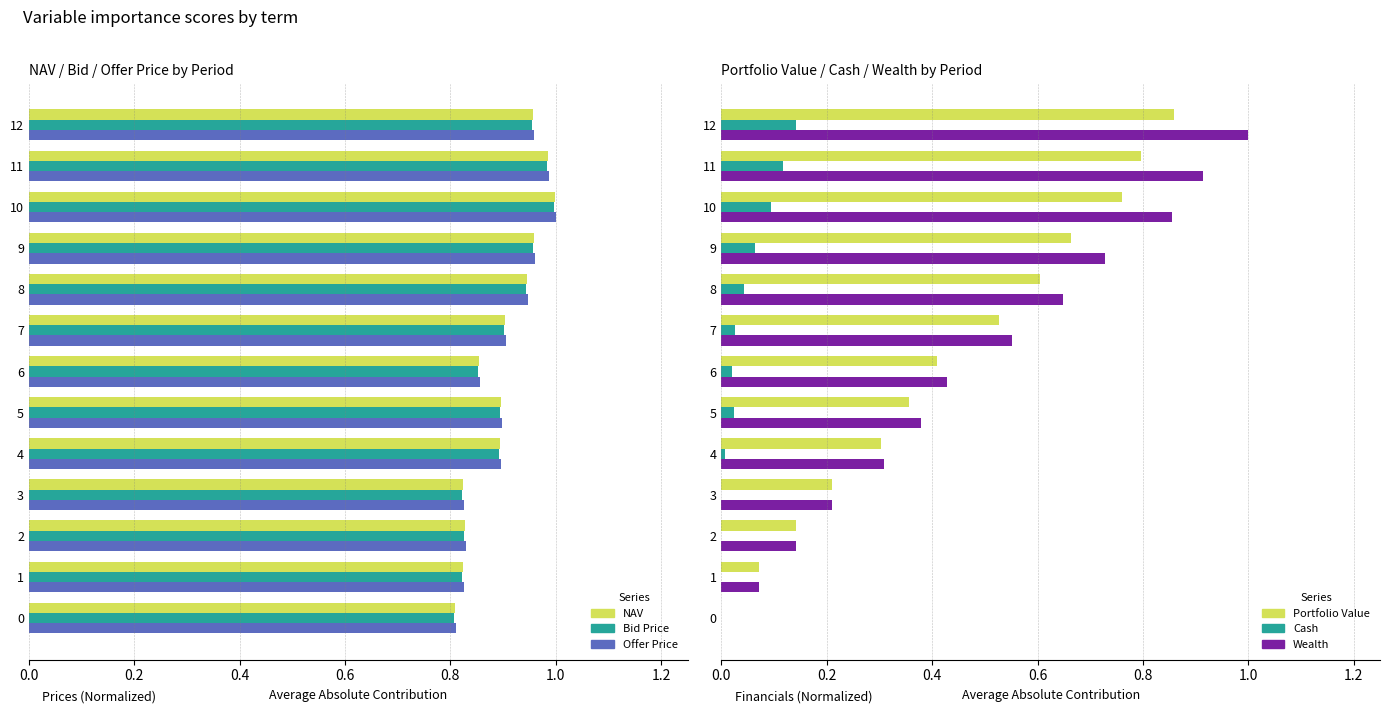

Are the bars grouped side by side (vs. stacked)?

Yes